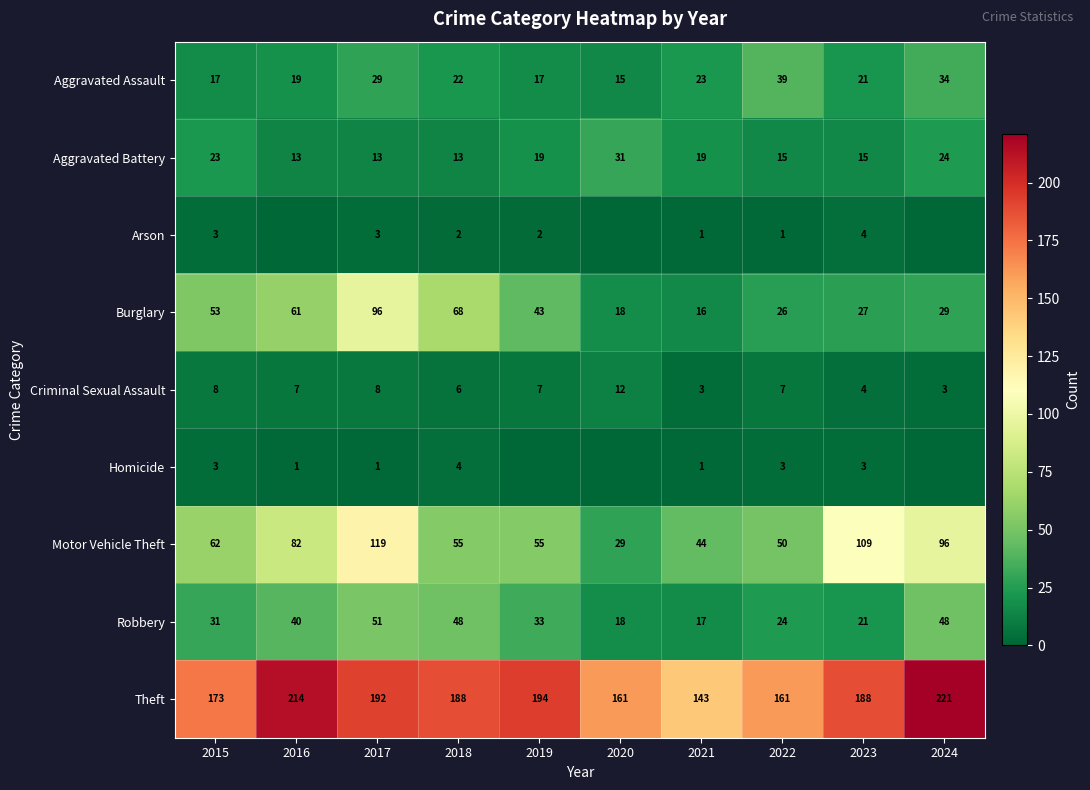

What is the difference between the second highest and minimum values in the Burglary series?

52